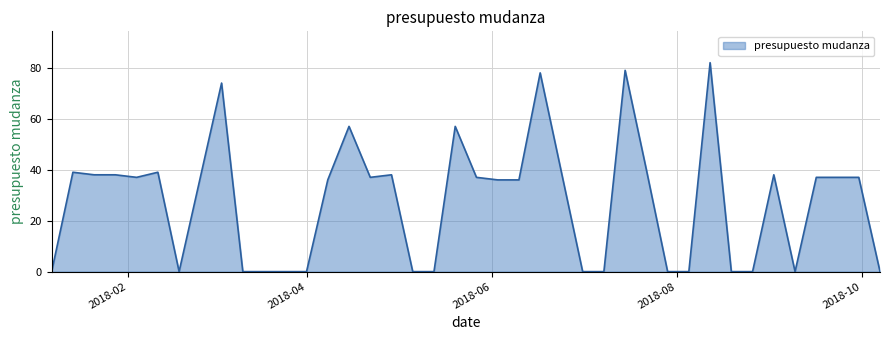

Does the chart display data point markers on the line(s)?

No